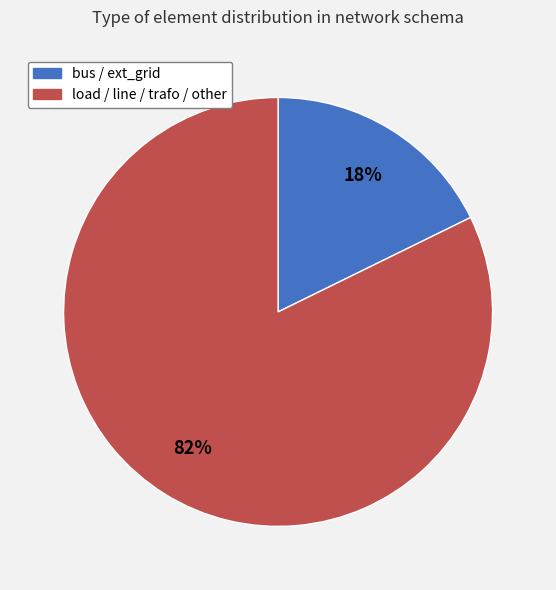

To the nearest percent, what is the combined percentage of load / line / trafo / other and bus / ext_grid?

100%